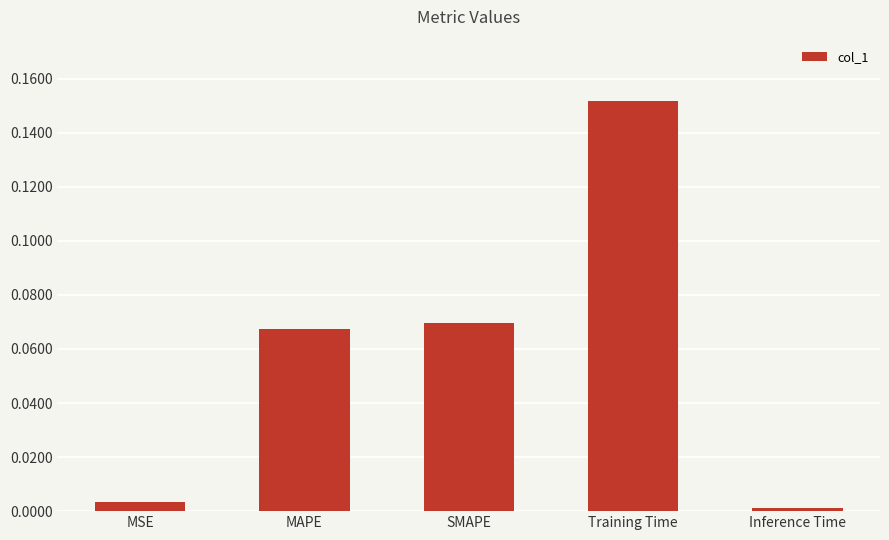

What is the sum of all values?

0.3